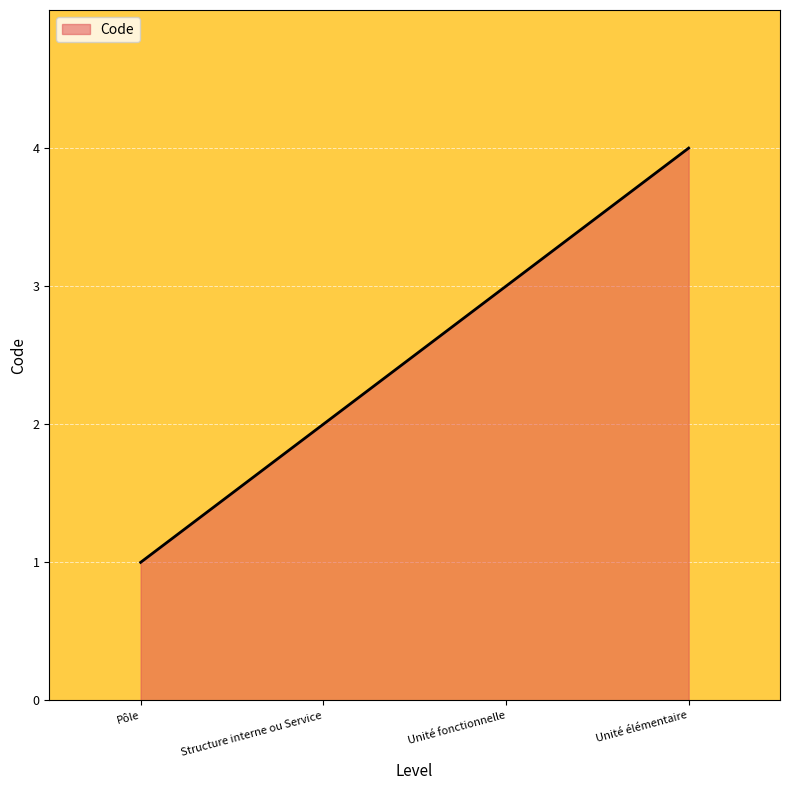

The chart shows a value of 4 at Unité élémentaire. True or false?

True